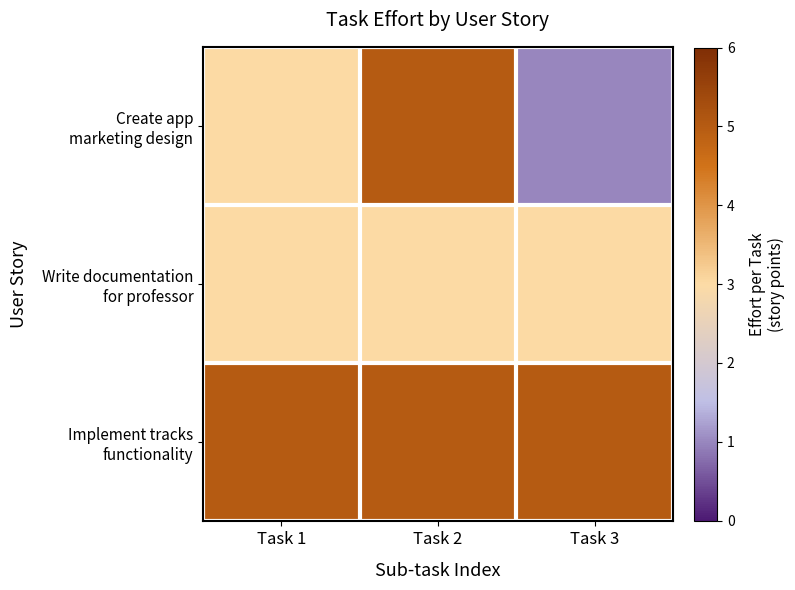

How many data points does each series have?

3